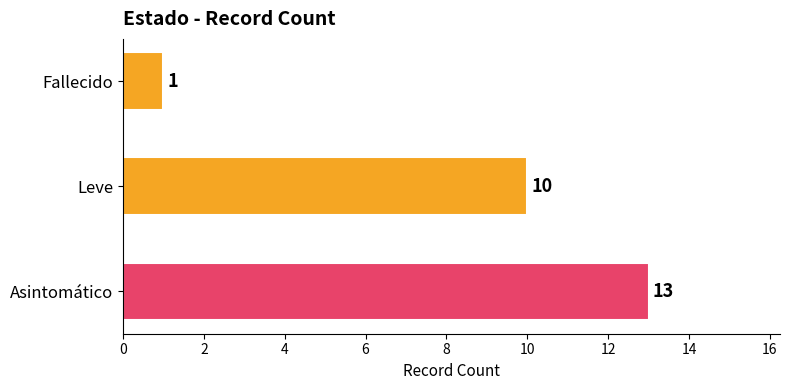

List the labels in order of value, largest first.

Asintomático, Leve, Fallecido